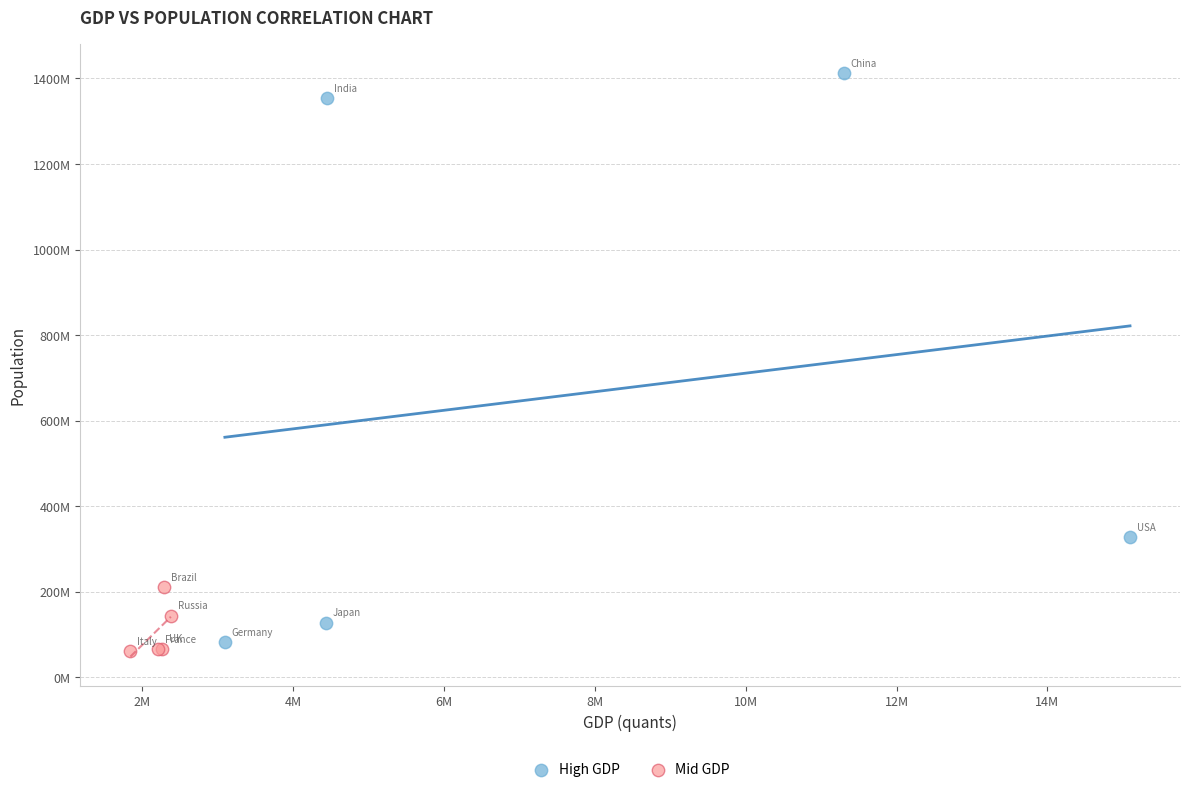

Which series contains the highest Y value?

High GDP